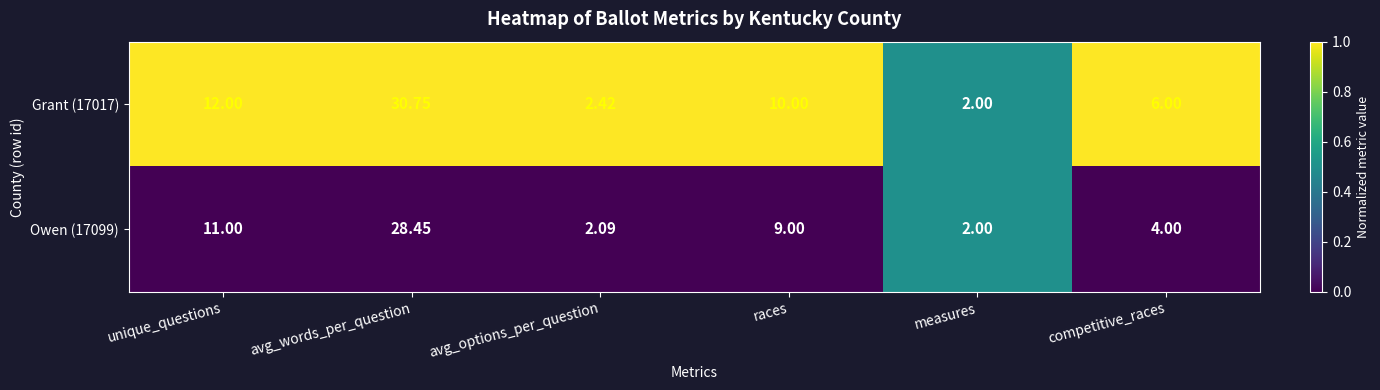

Count the number of data series in this chart.

2